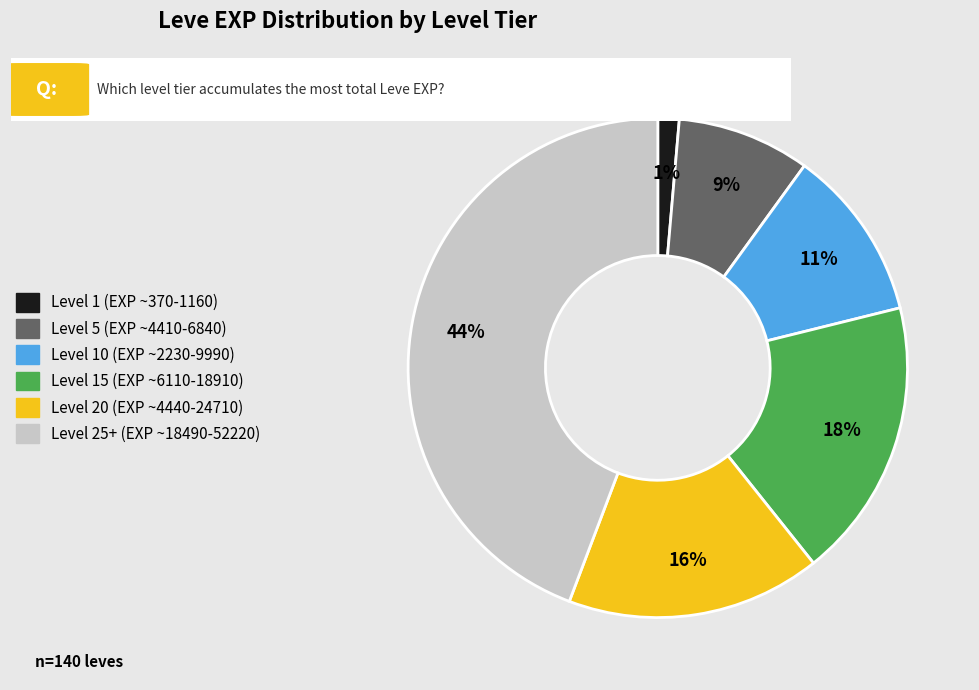

To the nearest percent, what is the difference between the largest and smallest slice percentages?

43%